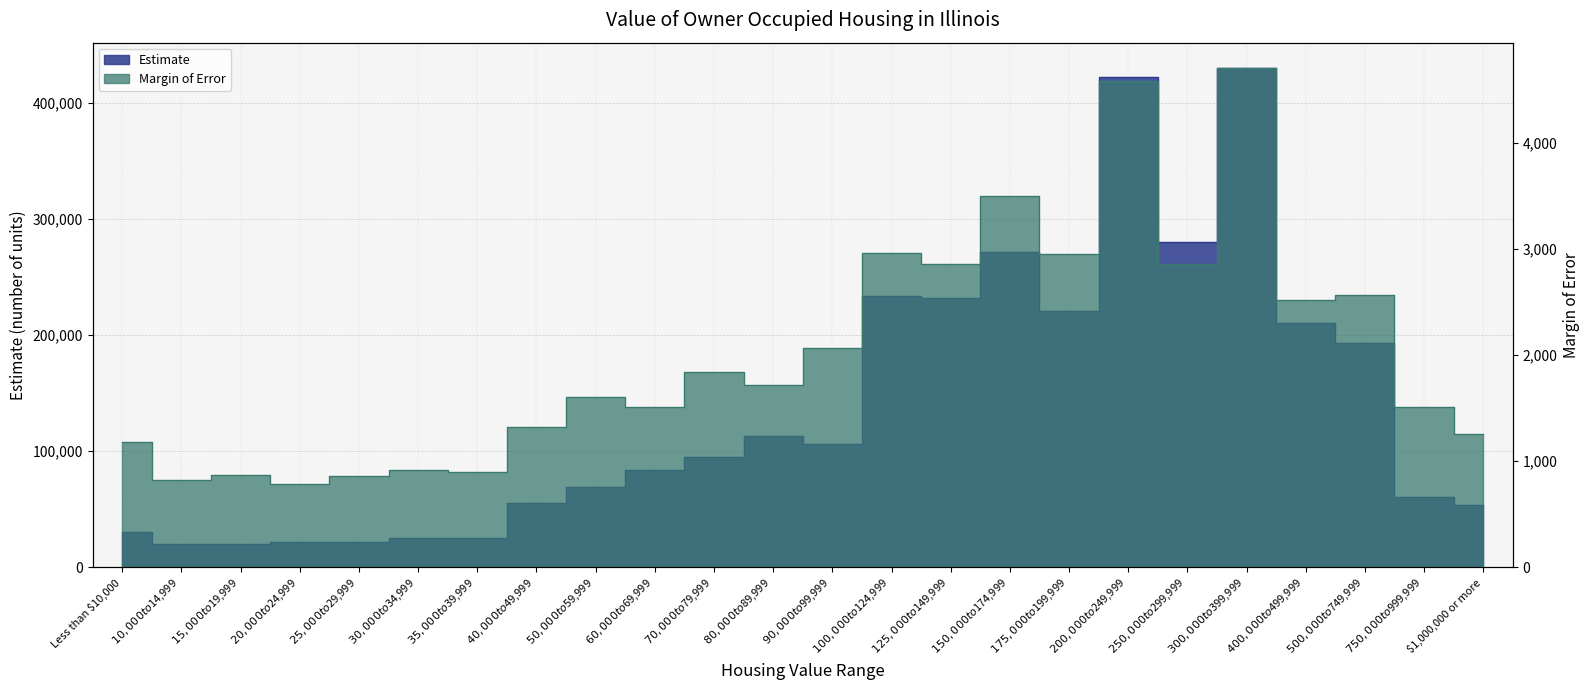

Rank the categories by Estimate value from highest to lowest.

$300,000 to $399,999, $200,000 to $249,999, $250,000 to $299,999, $150,000 to $174,999, $100,000 to $124,999, $125,000 to $149,999, $175,000 to $199,999, $400,000 to $499,999, $500,000 to $749,999, $80,000 to $89,999, $90,000 to $99,999, $70,000 to $79,999, $60,000 to $69,999, $50,000 to $59,999, $750,000 to $999,999, $40,000 to $49,999, $1,000,000 or more, Less than $10,000, $30,000 to $34,999, $35,000 to $39,999, $20,000 to $24,999, $25,000 to $29,999, $15,000 to $19,999, $10,000 to $14,999